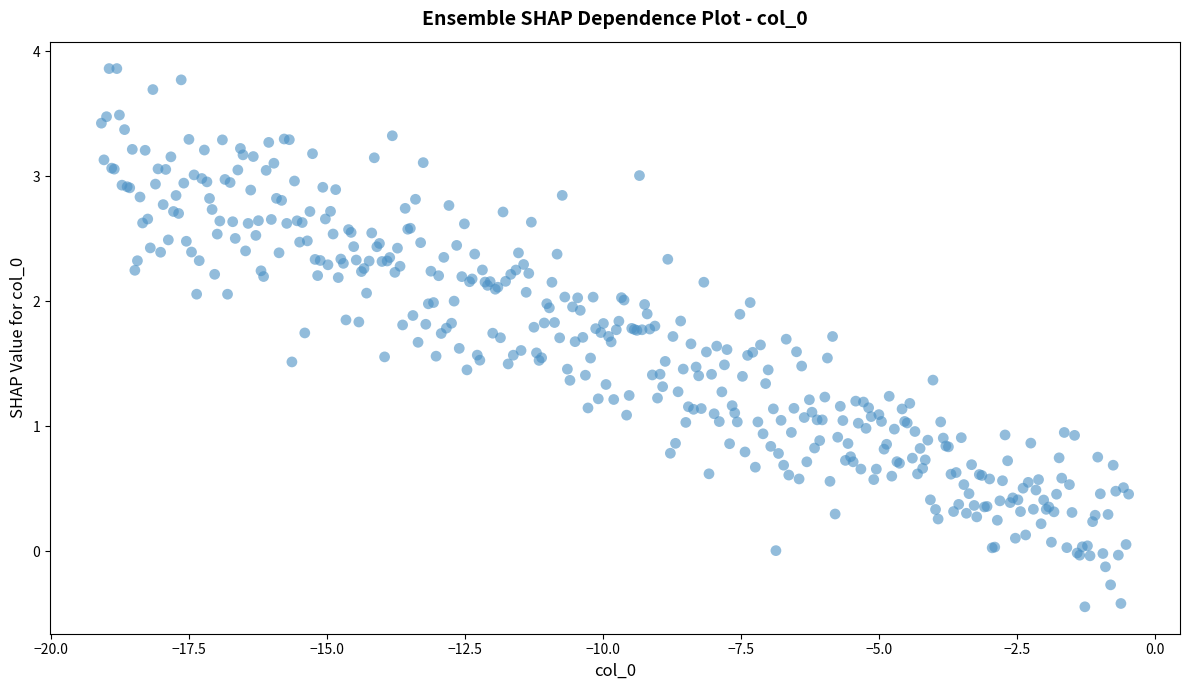

What is the range of Y values (max minus min)?

4.3